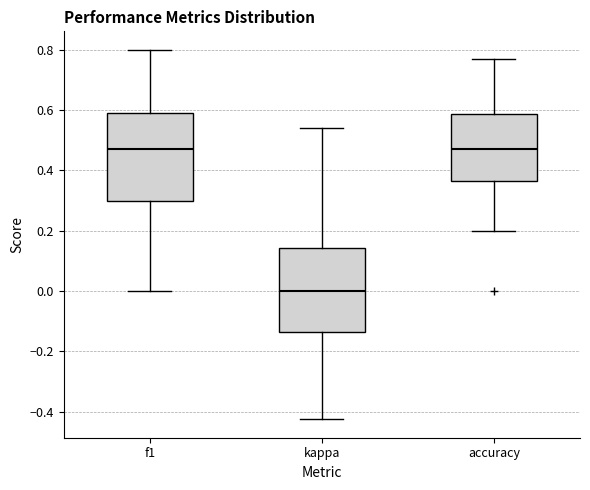

Which box's median line is the lowest?

kappa